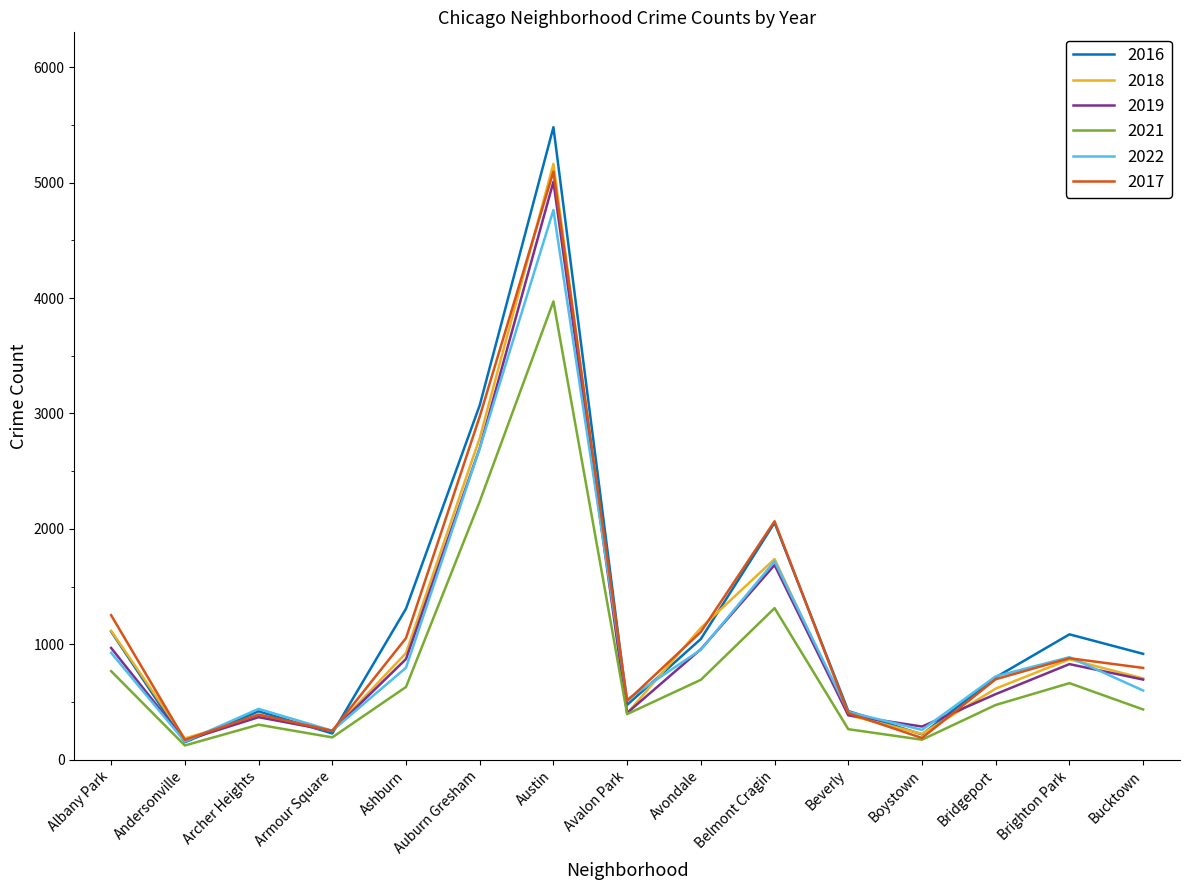

Which category has the highest value in the 2019 series?

Austin